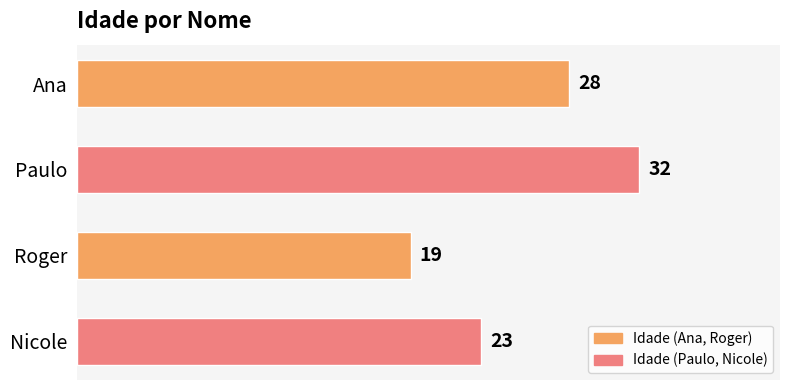

Between Paulo and Roger, which is larger?

Paulo